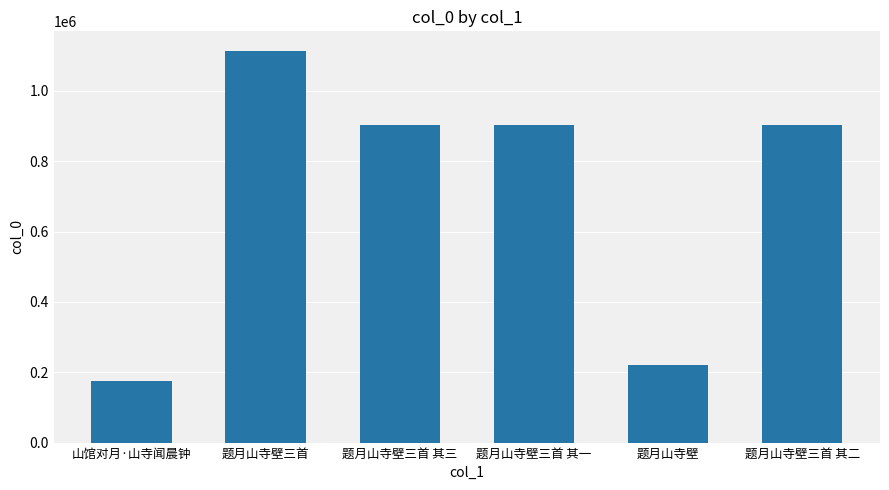

Which has a higher value, 题月山寺壁 or 题月山寺壁三首 其二?

题月山寺壁三首 其二